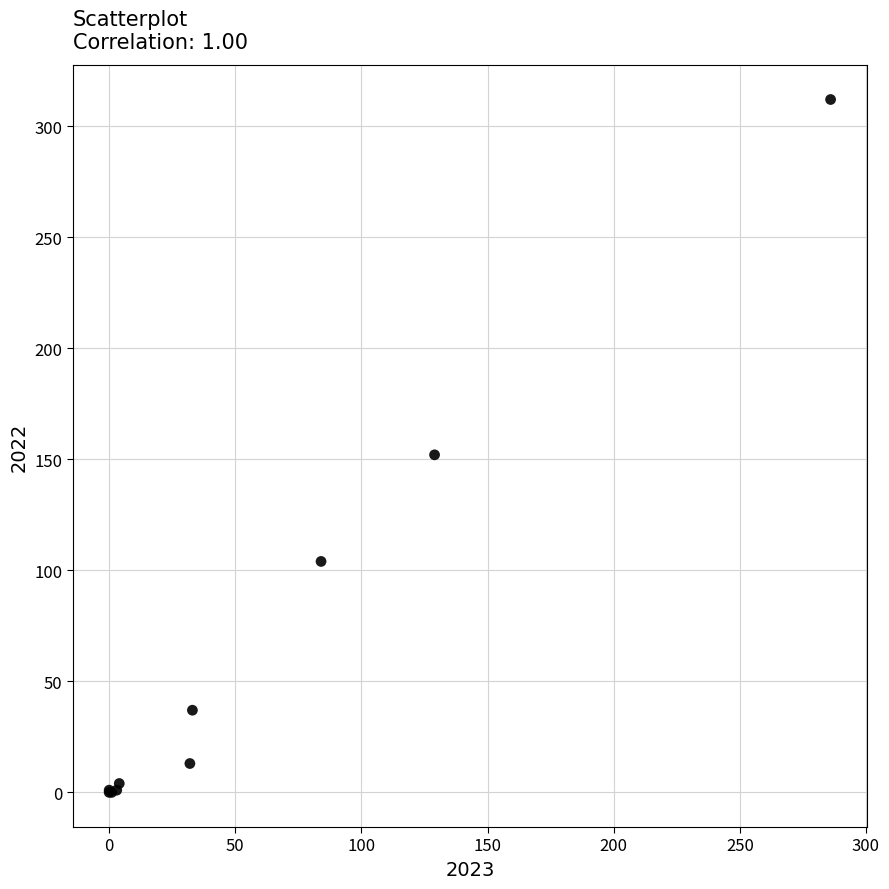

What Y value in the scatter plot is closest to 156?

152